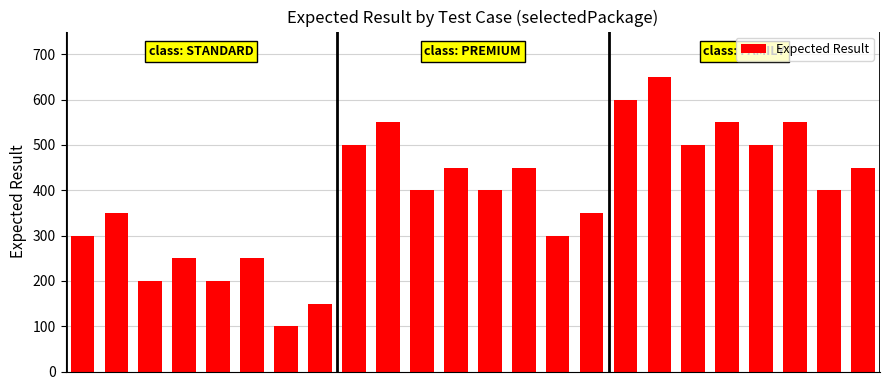

What is the smallest value displayed?

100